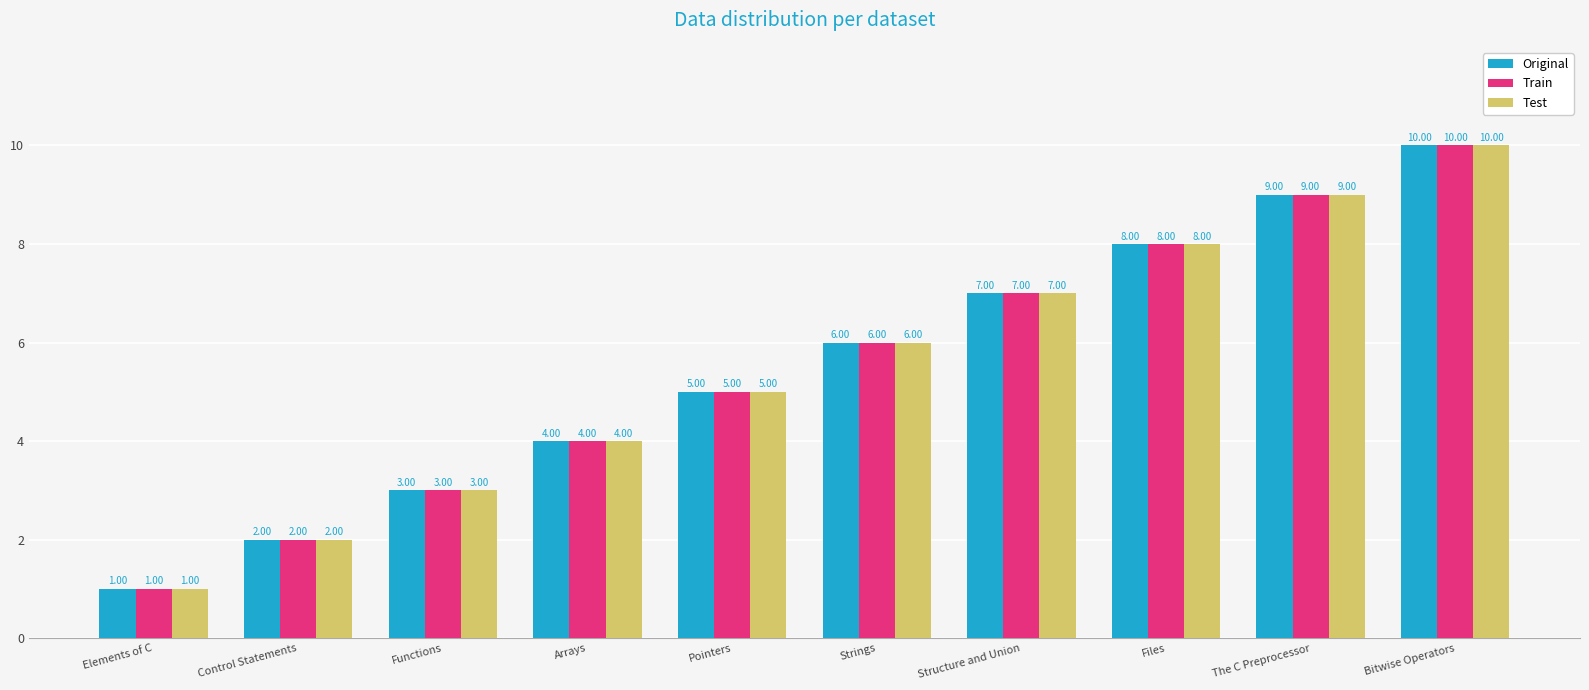

The value of Original at Control Statements is 1. True or false?

False